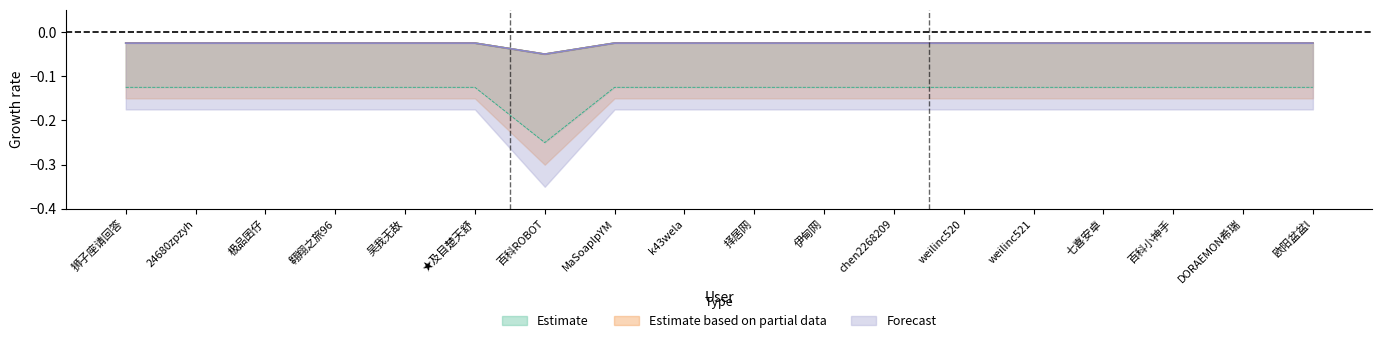

At which category is the sum across all series the highest?

狮子座请回答